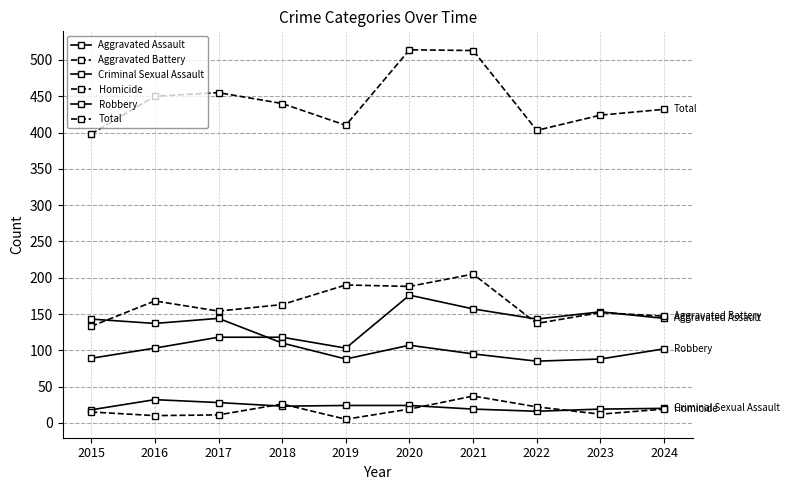

In Homicide, how many points are higher than both neighbors (excluding endpoints)?

2